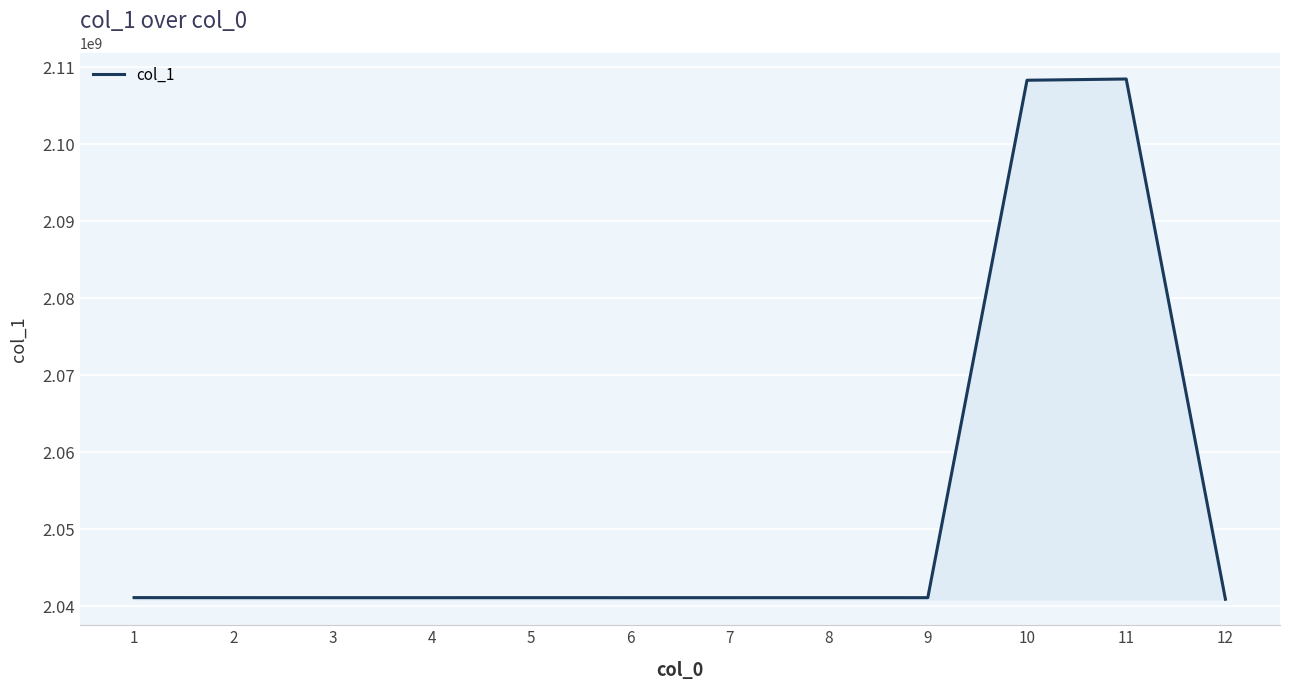

What is the minimum value shown in the chart?

2040879226